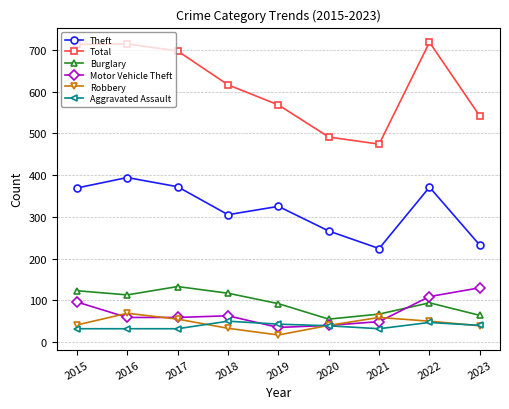

How many interior local valleys does the Total series have?

1